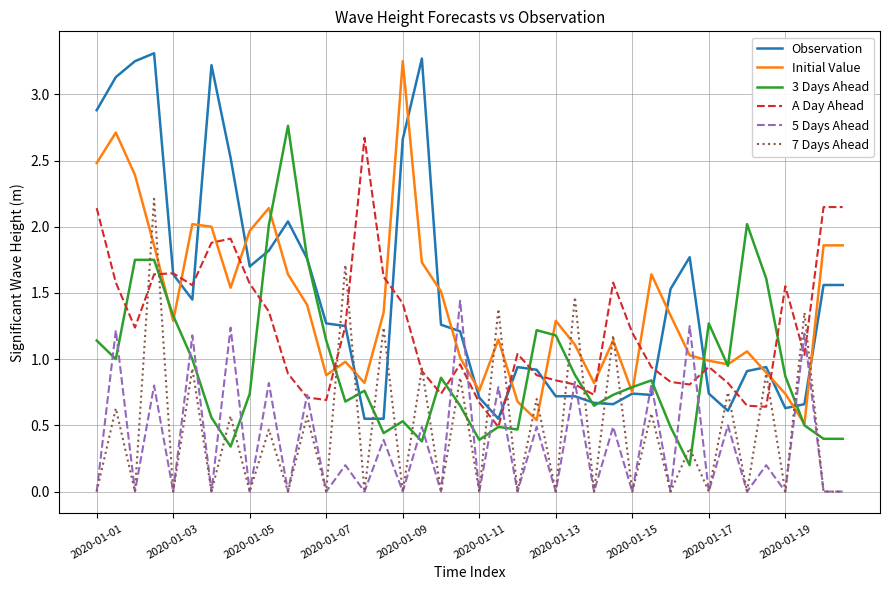

What is the maximum value shown in the chart?

3.3